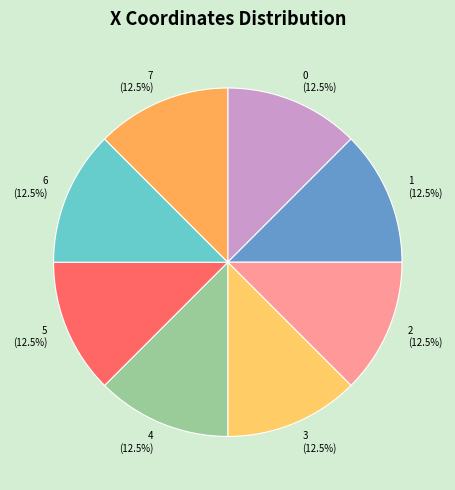

What is the ratio of the value at 6 to the value at 2?

1.0